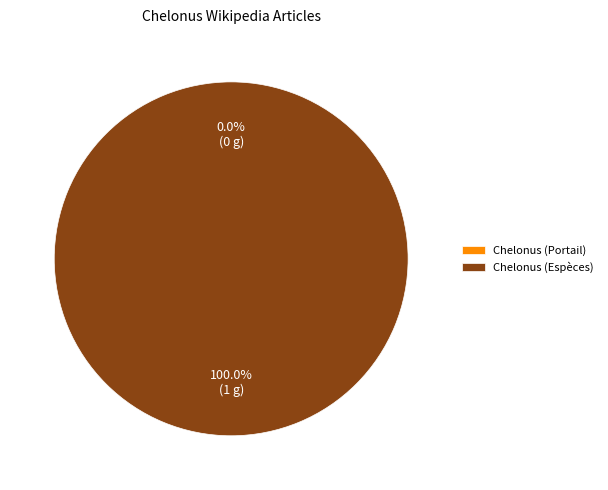

Is the sum of Chelonus (Portail:Zoologie/Articles liés) and Chelonus (Espèces) greater than half?

Yes